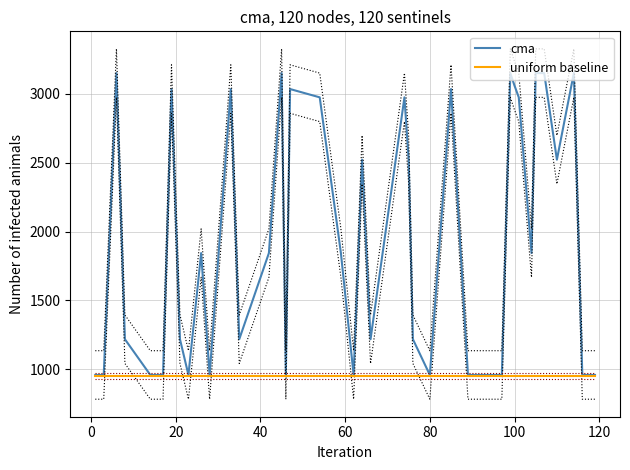

What is the value of the uniform baseline point at the 33rd from the left?

950.0